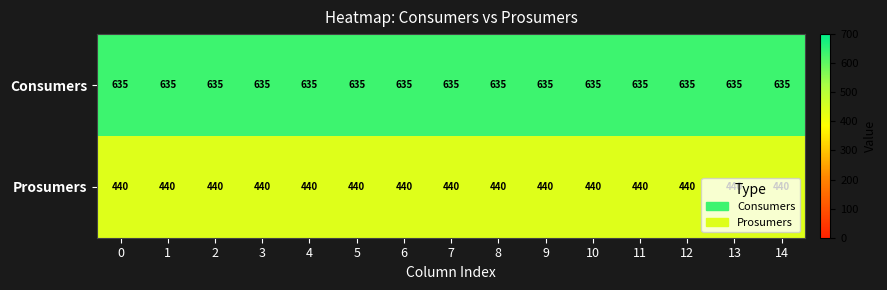

What is the sum of all Consumers values?

9525